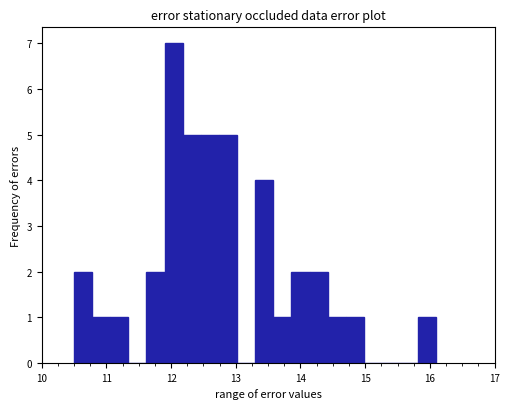

Read against the x-axis, roughly where is the centre of the tallest bar?

12.0